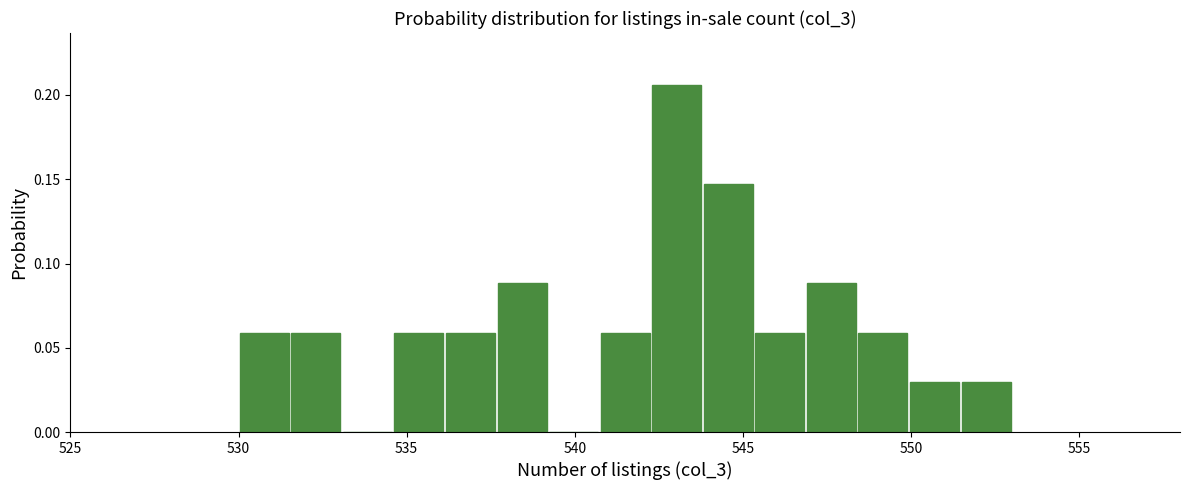

Read against the x-axis, roughly where is the centre of the tallest bar?

543.0